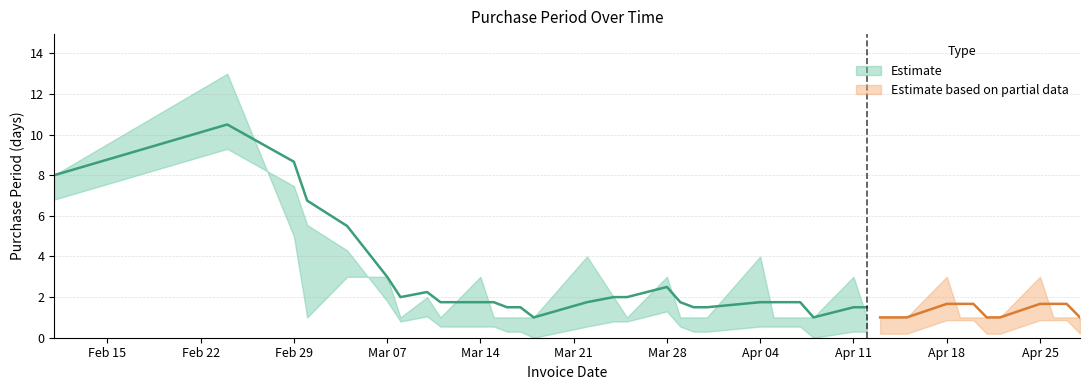

Rank the categories by value from lowest to highest.

2016-03-01, 2016-03-08, 2016-03-11, 2016-03-15, 2016-03-16, 2016-03-17, 2016-03-18, 2016-03-25, 2016-03-29, 2016-03-30, 2016-03-31, 2016-04-05, 2016-04-06, 2016-04-07, 2016-04-08, 2016-04-12, 2016-04-13, 2016-04-14, 2016-04-15, 2016-04-19, 2016-04-20, 2016-04-21, 2016-04-22, 2016-04-26, 2016-04-27, 2016-04-28, 2016-03-10, 2016-03-24, 2016-03-04, 2016-03-07, 2016-03-14, 2016-03-28, 2016-04-11, 2016-04-18, 2016-04-25, 2016-03-22, 2016-04-04, 2016-02-29, 2016-02-11, 2016-02-24